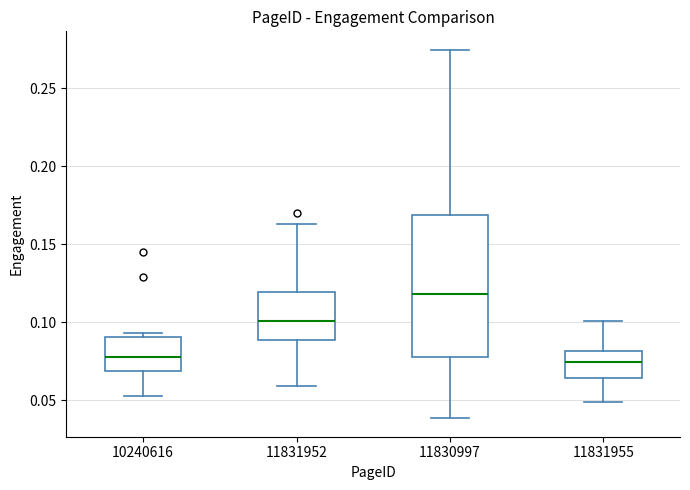

Reading left to right, transcribe this box plot: for each box, give where its median line is, the range the box spans, and where its two whiskers end, as read against the y-axis. The values are not printed on the chart, so give them approximately, as read against the axis.

10240616: median 0.080, box 0.070 to 0.090, whiskers 0.055 to 0.095
11831952: median 0.100, box 0.090 to 0.120, whiskers 0.060 to 0.165
11830997: median 0.120, box 0.080 to 0.170, whiskers 0.040 to 0.275
11831955: median 0.075, box 0.065 to 0.080, whiskers 0.050 to 0.100